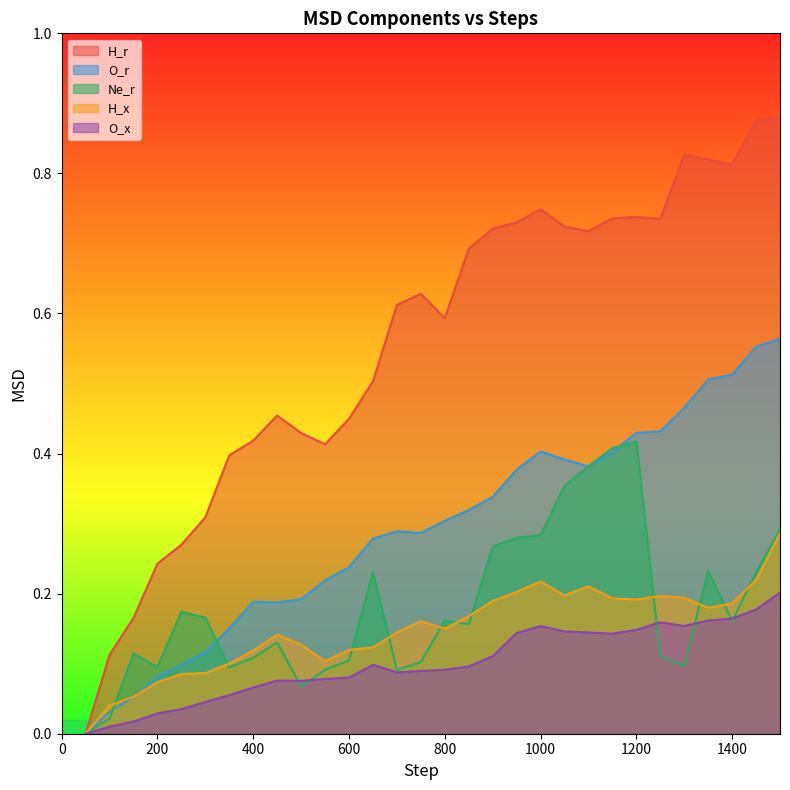

What is the average value of the H_r series?

0.6